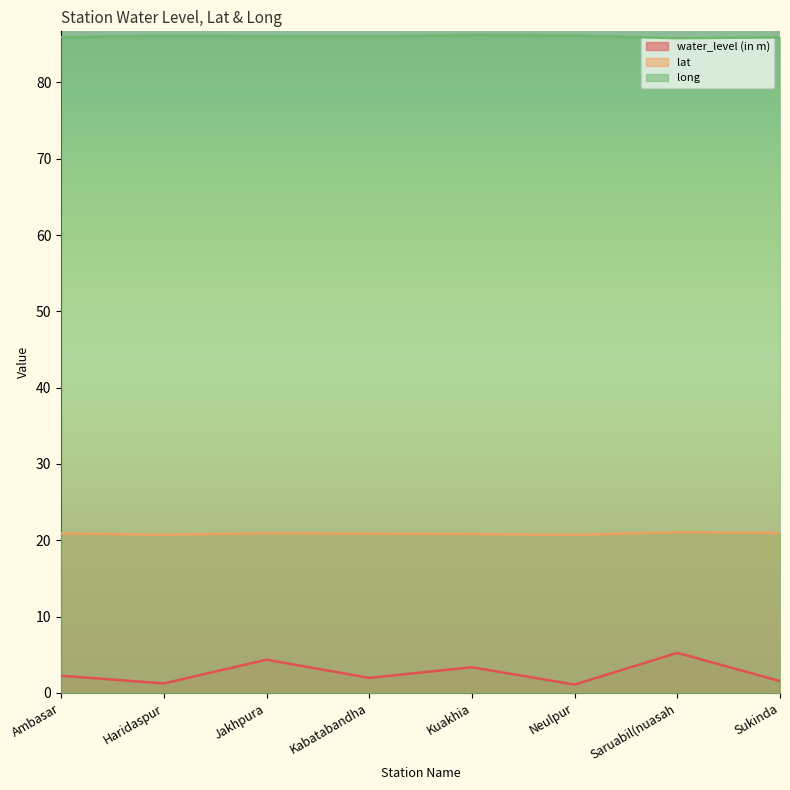

Reading left to right, what are all the values shown in this chart?

water_level (in m): 2.2	1.2	4.3	2.0	3.4	1.1	5.2	1.6
lat: 20.9	20.7	20.9	20.9	20.8	20.7	21.1	21.0
long: 85.9	86.1	86.1	86.0	86.2	86.1	85.8	85.9